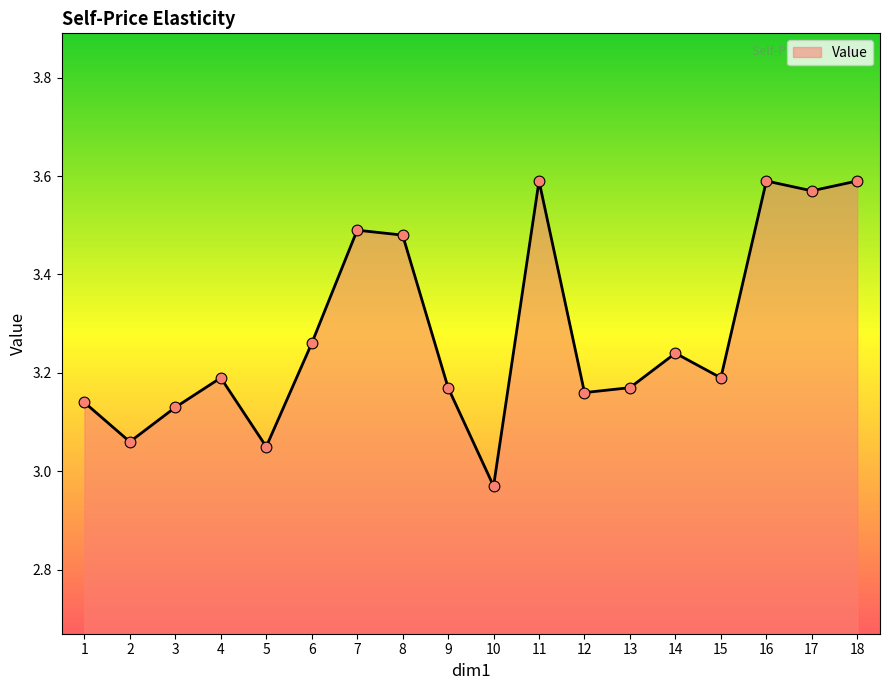

Approximately how many times larger is the value at 12 compared to 14?

1.0